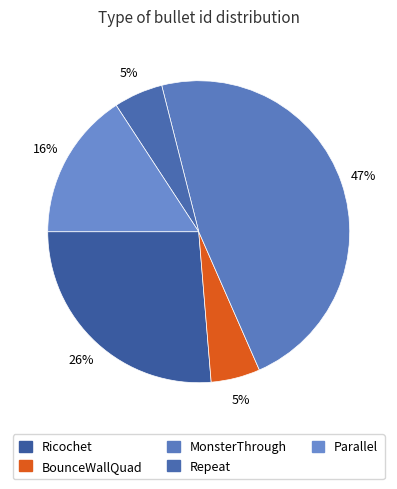

To the nearest percent, what is the difference between the largest and smallest slice percentages?

42%